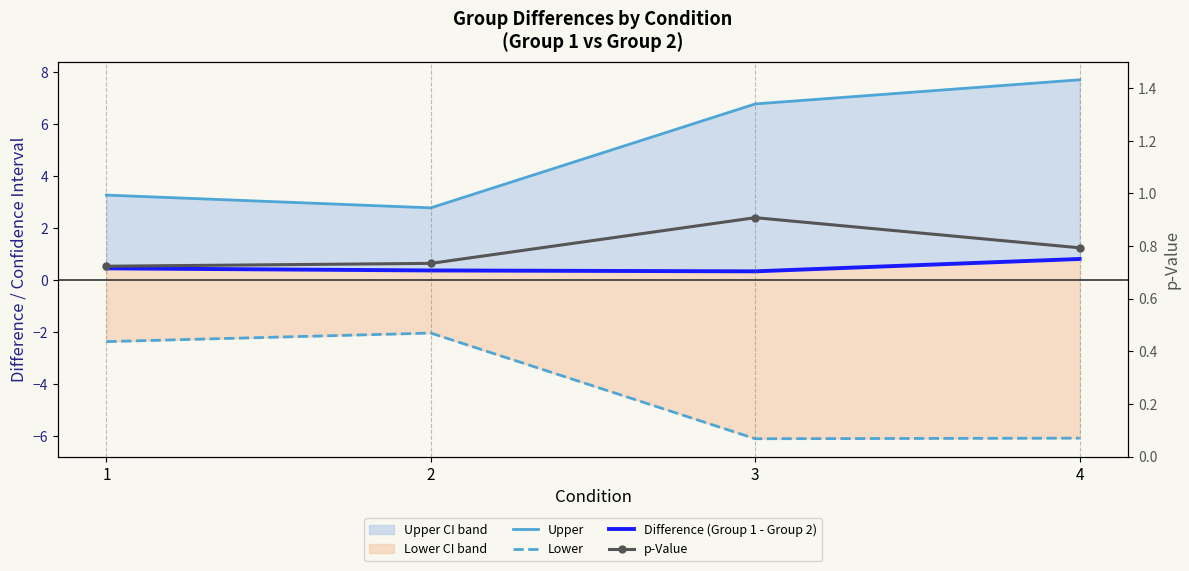

Reading left to right, extract all data points from this chart.

Upper: 3.3	2.8	6.8	7.7
Lower: -2.4	-2.0	-6.1	-6.1
Difference (Group 1 - Group 2): 0.4	0.4	0.3	0.8
p-Value: 0.7	0.7	0.9	0.8